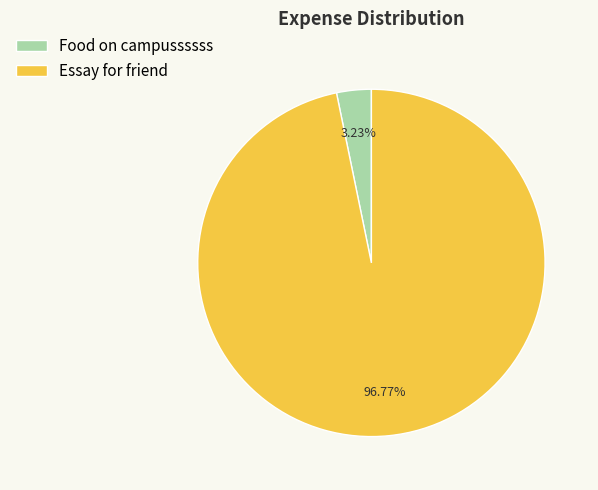

Which slice represents more than half of the pie?

Essay for friend